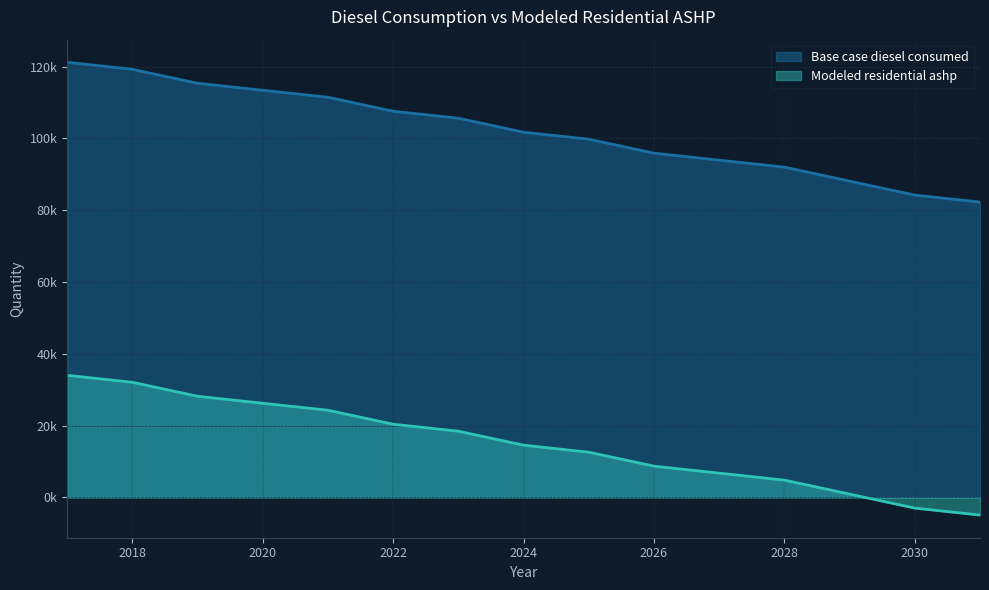

Reading left to right, list all the values displayed in this chart.

Base case diesel consumed: 2017=121218.1	2018=119271.2	2019=115377.2	2020=113430.2	2021=111483.2	2022=107589.3	2023=105642.3	2024=101748.3	2025=99801.3	2026=95907.4	2027=93960.4	2028=92013.4	2029=88119.5	2030=84225.5	2031=82278.5
Modeled residential ashp: 2017=34028.1	2018=32081.1	2019=28187.2	2020=26240.2	2021=24293.2	2022=20399.2	2023=18452.3	2024=14558.3	2025=12611.3	2026=8717.4	2027=6770.4	2028=4823.4	2029=929.4	2030=-2964.5	2031=-4911.5